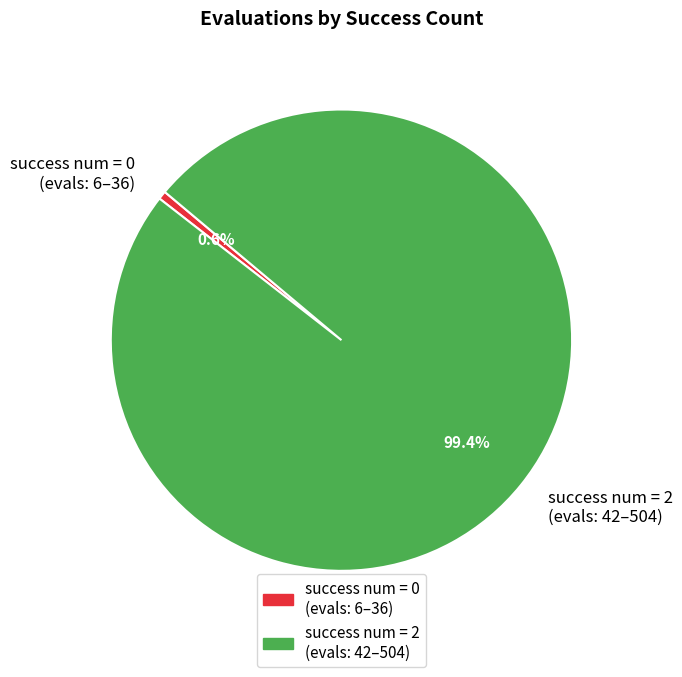

Is success num = 2 (evals: 42–504) the majority of the pie?

Yes